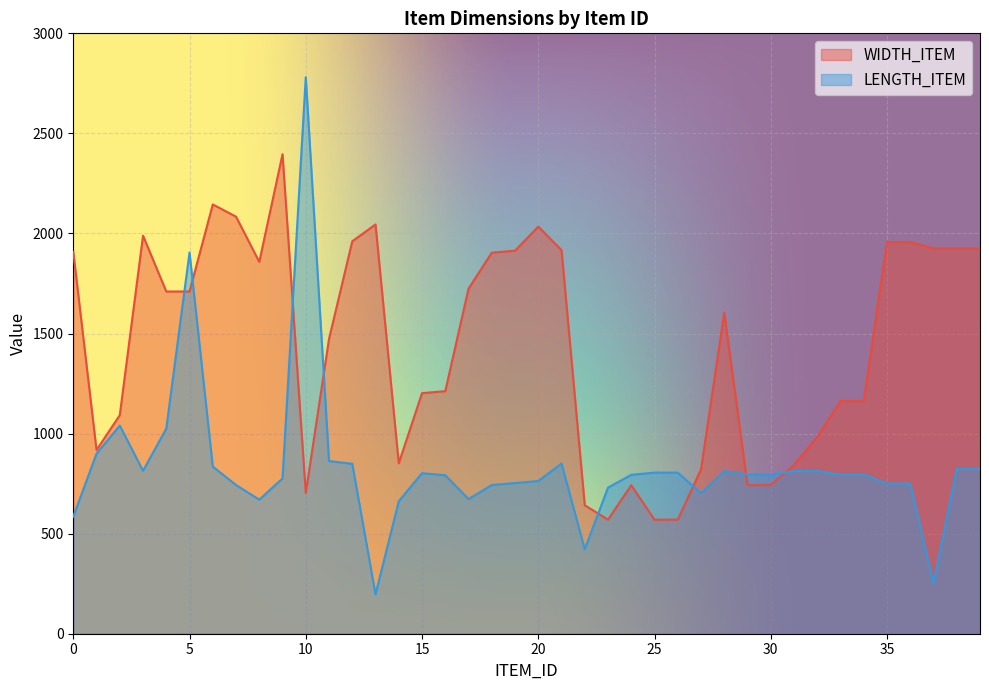

What is the approximate value of WIDTH_ITEM at 10, to the nearest 100?

700